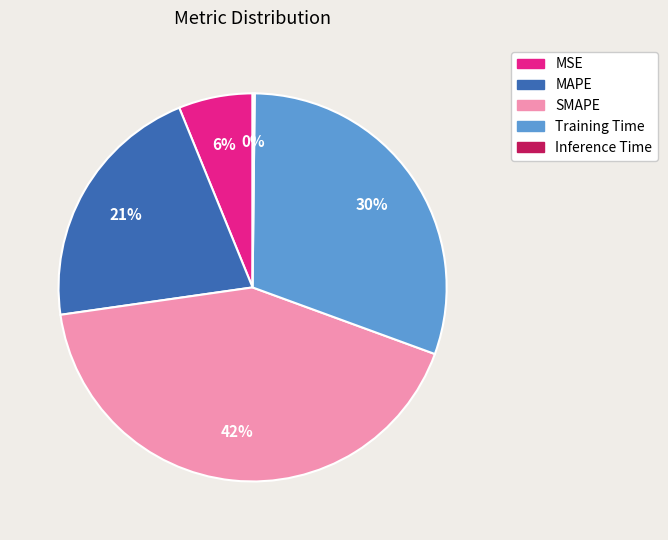

Does SMAPE account for over 50% of the chart?

No